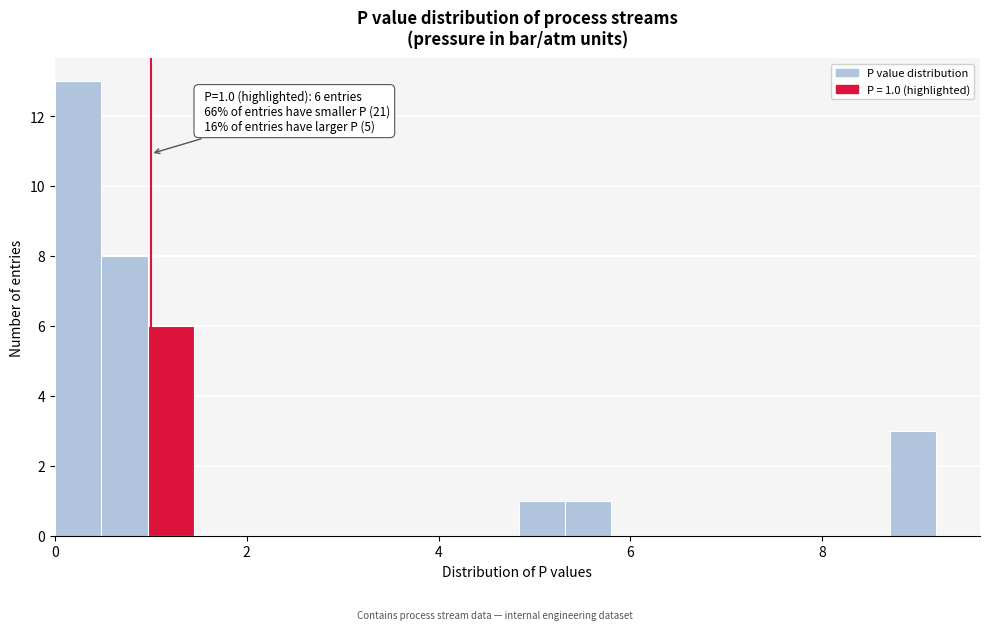

Around what value on the x-axis is the tallest bar? Give the approximate position of its centre, as read against the axis.

0.2